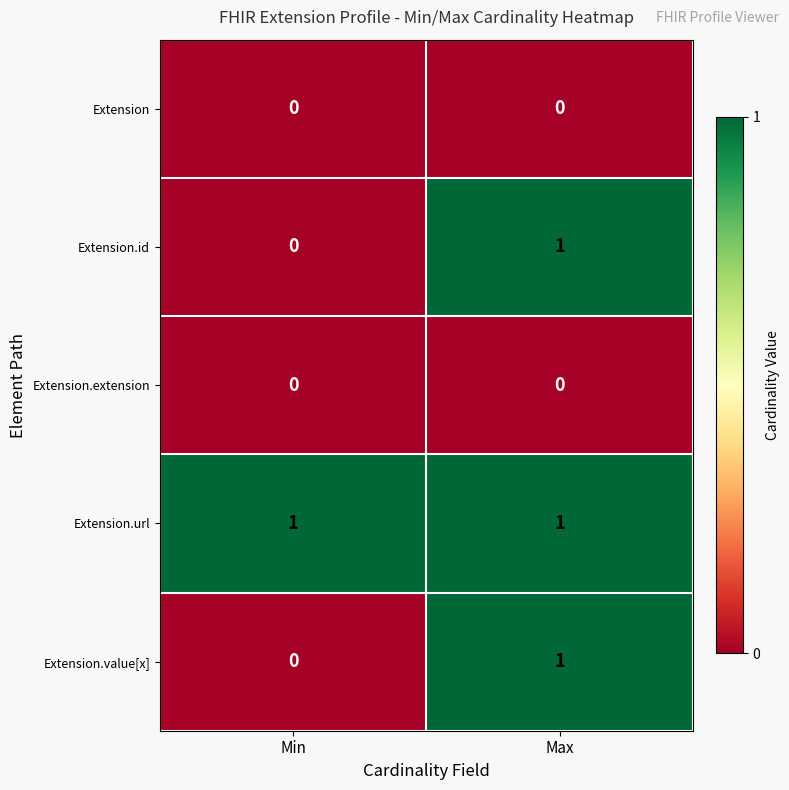

Rank the categories by Extension.id value from highest to lowest.

Max, Min